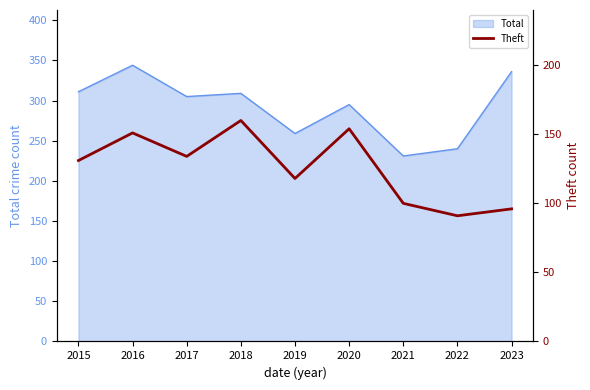

At which label does the data first exceed 131?

2016